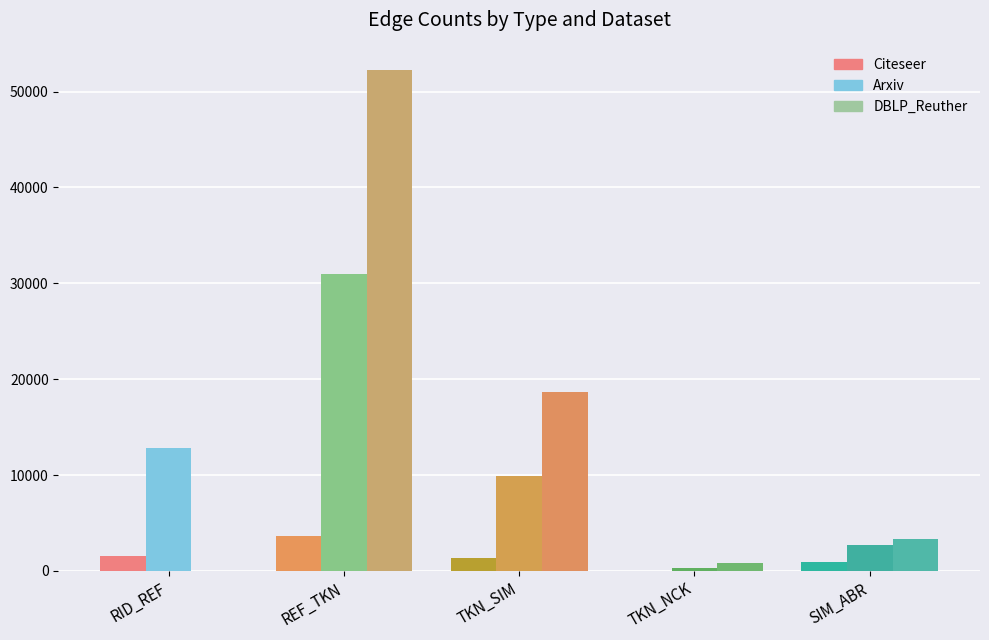

Between TKN_SIM and RID_REF, which is larger?

RID_REF